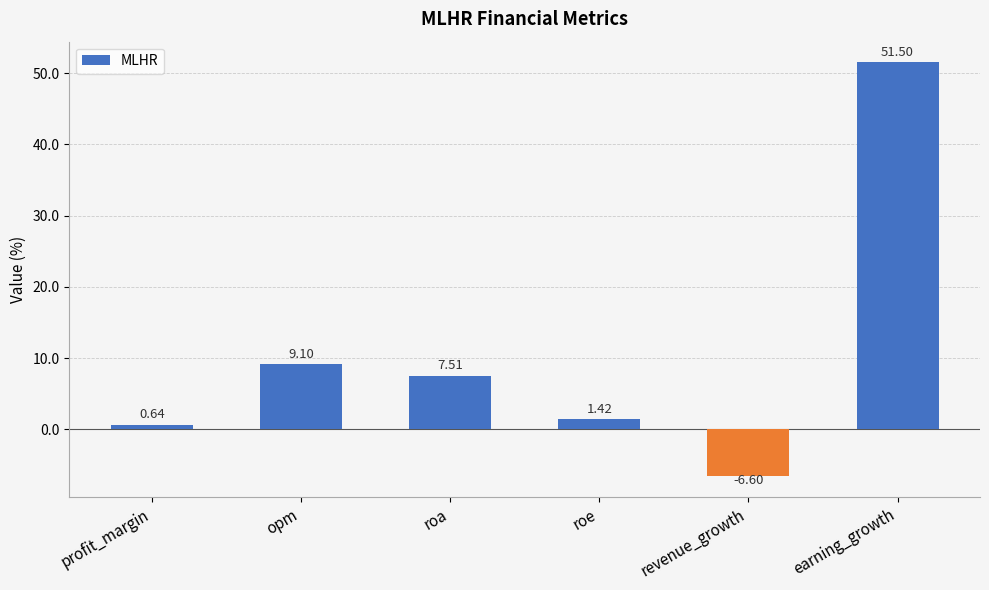

List the labels in order of value, smallest first.

revenue_growth, profit_margin, roe, roa, opm, earning_growth